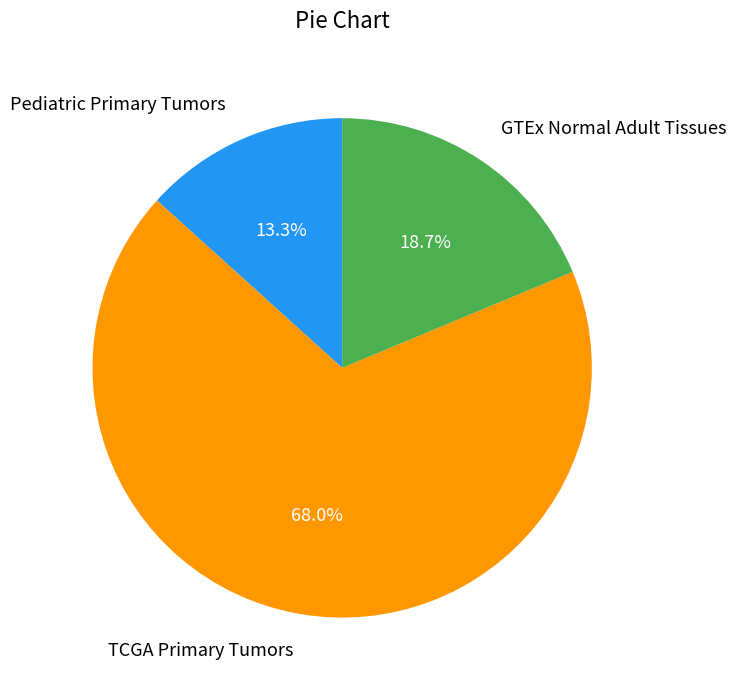

To the nearest percent, what is the combined percentage of GTEx Normal Adult Tissues and Pediatric Primary Tumors?

32%